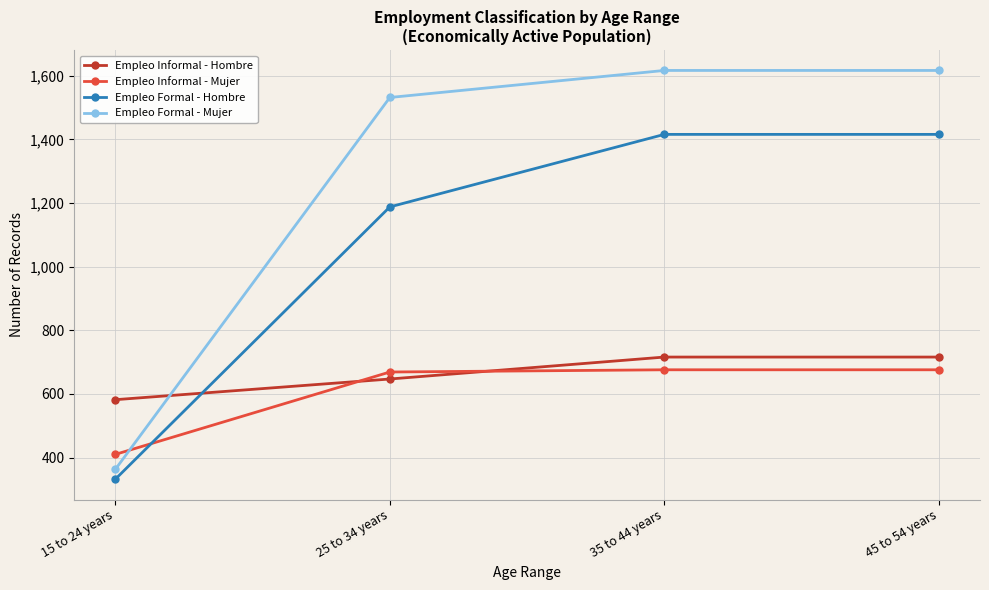

True or false: Empleo Informal - Hombre has a value of 716 at 45 to 54 years.

True